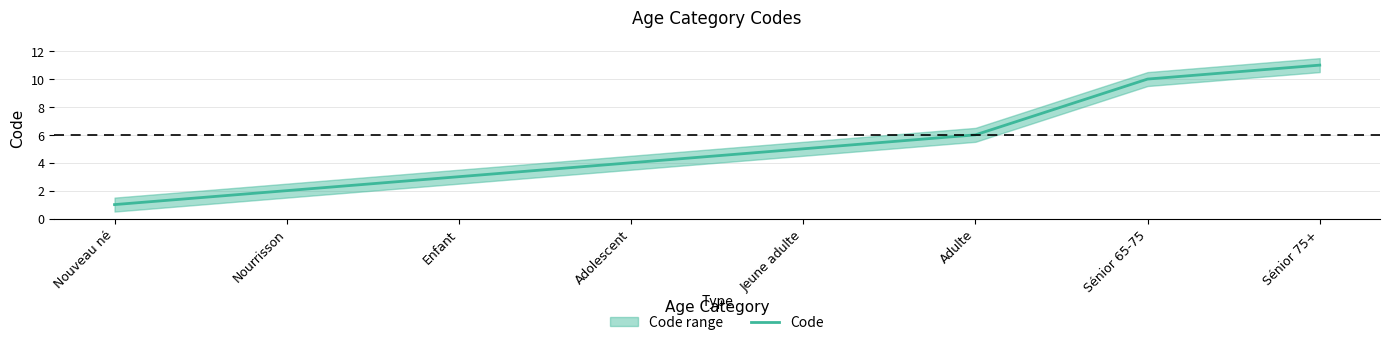

Where is the data nearest to the value 6?

Adulte